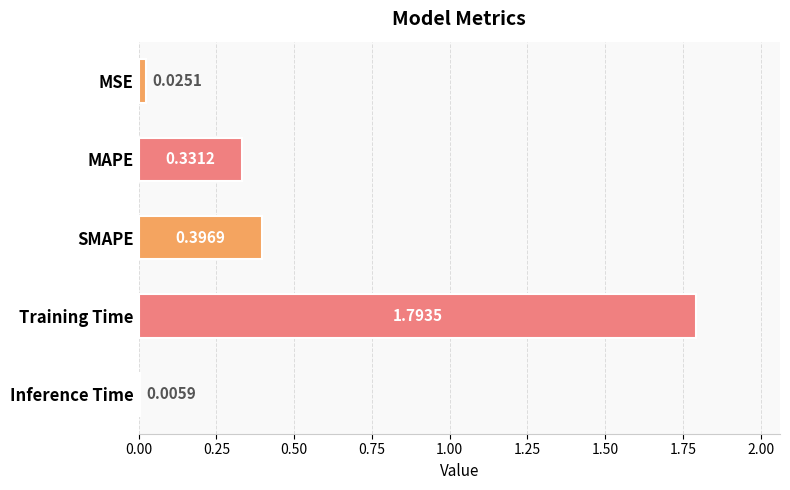

Which label corresponds to the largest value in the chart?

Training Time